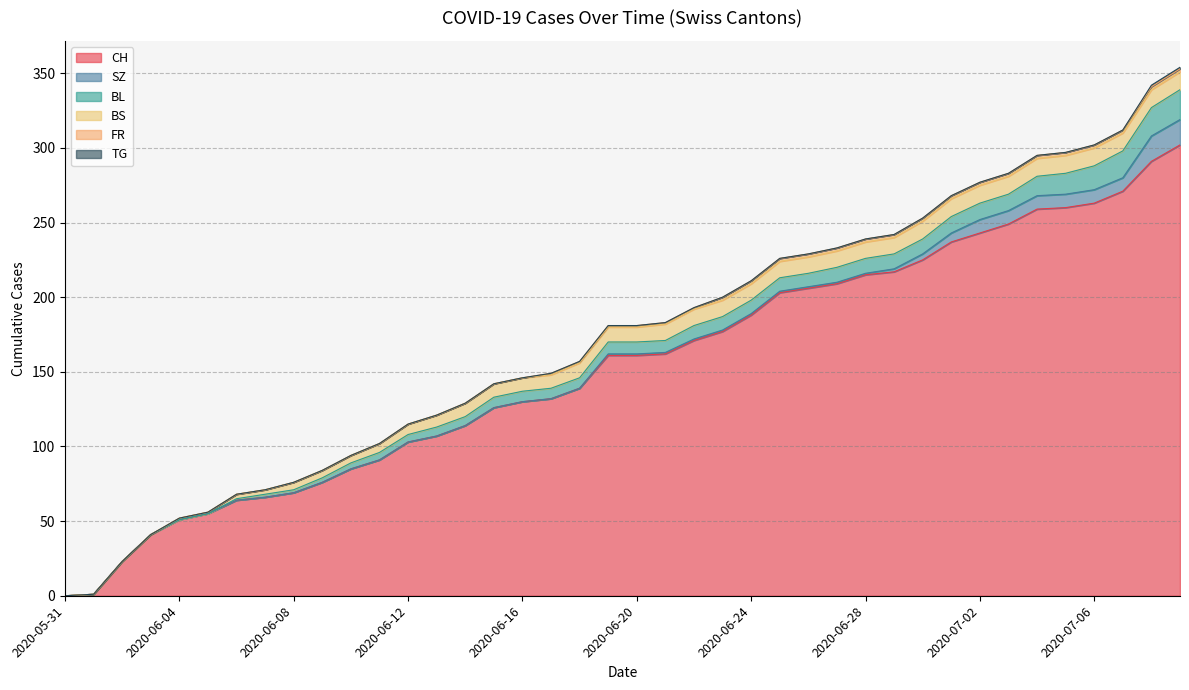

Reading left to right, extract all data points from this chart.

CH: 2020-05-31=0	2020-06-01=1	2020-06-02=23	2020-06-03=41	2020-06-04=51	2020-06-05=55	2020-06-06=64	2020-06-07=66	2020-06-08=69	2020-06-09=76	2020-06-10=85	2020-06-11=91	2020-06-12=103	2020-06-13=107	2020-06-14=114	2020-06-15=126	2020-06-16=130	2020-06-17=132	2020-06-18=139	2020-06-19=161	2020-06-20=161	2020-06-21=162	2020-06-22=171	2020-06-23=177	2020-06-24=188	2020-06-25=203	2020-06-26=206	2020-06-27=209	2020-06-28=215	2020-06-29=217	2020-06-30=225	2020-07-01=237	2020-07-02=243	2020-07-03=249	2020-07-04=259	2020-07-05=260	2020-07-06=263	2020-07-07=271	2020-07-08=291	2020-07-09=302
SZ: 2020-05-31=0	2020-06-01=0	2020-06-02=0	2020-06-03=0	2020-06-04=0	2020-06-05=0	2020-06-06=0	2020-06-07=0	2020-06-08=0	2020-06-09=0	2020-06-10=0	2020-06-11=0	2020-06-12=0	2020-06-13=0	2020-06-14=0	2020-06-15=0	2020-06-16=0	2020-06-17=0	2020-06-18=0	2020-06-19=1	2020-06-20=1	2020-06-21=1	2020-06-22=1	2020-06-23=1	2020-06-24=1	2020-06-25=1	2020-06-26=1	2020-06-27=1	2020-06-28=1	2020-06-29=2	2020-06-30=4	2020-07-01=6	2020-07-02=9	2020-07-03=9	2020-07-04=9	2020-07-05=9	2020-07-06=9	2020-07-07=9	2020-07-08=17	2020-07-09=17
BL: 2020-05-31=0	2020-06-01=0	2020-06-02=0	2020-06-03=0	2020-06-04=0	2020-06-05=0	2020-06-06=1	2020-06-07=2	2020-06-08=2	2020-06-09=3	2020-06-10=4	2020-06-11=5	2020-06-12=5	2020-06-13=6	2020-06-14=6	2020-06-15=7	2020-06-16=7	2020-06-17=7	2020-06-18=7	2020-06-19=8	2020-06-20=8	2020-06-21=8	2020-06-22=9	2020-06-23=9	2020-06-24=9	2020-06-25=9	2020-06-26=9	2020-06-27=10	2020-06-28=10	2020-06-29=10	2020-06-30=10	2020-07-01=11	2020-07-02=11	2020-07-03=11	2020-07-04=13	2020-07-05=14	2020-07-06=16	2020-07-07=18	2020-07-08=19	2020-07-09=20
BS: 2020-05-31=0	2020-06-01=0	2020-06-02=0	2020-06-03=0	2020-06-04=1	2020-06-05=1	2020-06-06=3	2020-06-07=3	2020-06-08=5	2020-06-09=5	2020-06-10=5	2020-06-11=6	2020-06-12=7	2020-06-13=8	2020-06-14=9	2020-06-15=9	2020-06-16=9	2020-06-17=9	2020-06-18=10	2020-06-19=10	2020-06-20=10	2020-06-21=11	2020-06-22=11	2020-06-23=11	2020-06-24=11	2020-06-25=11	2020-06-26=11	2020-06-27=11	2020-06-28=11	2020-06-29=11	2020-06-30=12	2020-07-01=12	2020-07-02=12	2020-07-03=12	2020-07-04=12	2020-07-05=12	2020-07-06=12	2020-07-07=12	2020-07-08=12	2020-07-09=12
FR: 2020-05-31=0	2020-06-01=0	2020-06-02=0	2020-06-03=0	2020-06-04=0	2020-06-05=0	2020-06-06=0	2020-06-07=0	2020-06-08=0	2020-06-09=0	2020-06-10=0	2020-06-11=0	2020-06-12=0	2020-06-13=0	2020-06-14=0	2020-06-15=0	2020-06-16=0	2020-06-17=1	2020-06-18=1	2020-06-19=1	2020-06-20=1	2020-06-21=1	2020-06-22=1	2020-06-23=2	2020-06-24=2	2020-06-25=2	2020-06-26=2	2020-06-27=2	2020-06-28=2	2020-06-29=2	2020-06-30=2	2020-07-01=2	2020-07-02=2	2020-07-03=2	2020-07-04=2	2020-07-05=2	2020-07-06=2	2020-07-07=2	2020-07-08=2	2020-07-09=2
TG: 2020-05-31=0	2020-06-01=0	2020-06-02=0	2020-06-03=0	2020-06-04=0	2020-06-05=0	2020-06-06=0	2020-06-07=0	2020-06-08=0	2020-06-09=0	2020-06-10=0	2020-06-11=0	2020-06-12=0	2020-06-13=0	2020-06-14=0	2020-06-15=0	2020-06-16=0	2020-06-17=0	2020-06-18=0	2020-06-19=0	2020-06-20=0	2020-06-21=0	2020-06-22=0	2020-06-23=0	2020-06-24=0	2020-06-25=0	2020-06-26=0	2020-06-27=0	2020-06-28=0	2020-06-29=0	2020-06-30=0	2020-07-01=0	2020-07-02=0	2020-07-03=0	2020-07-04=0	2020-07-05=0	2020-07-06=0	2020-07-07=0	2020-07-08=1	2020-07-09=1